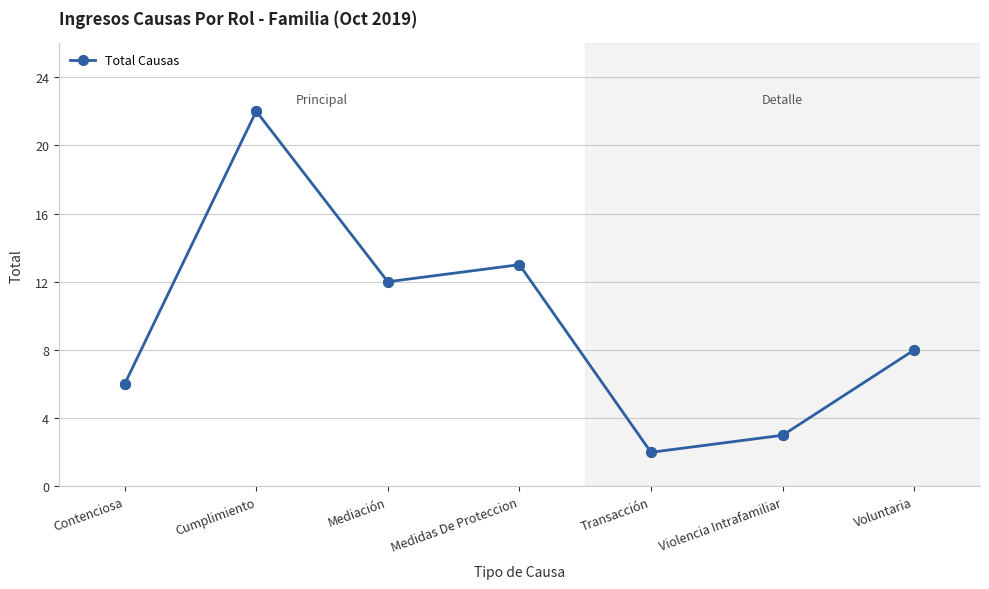

What position from the left is Medidas De Proteccion?

4